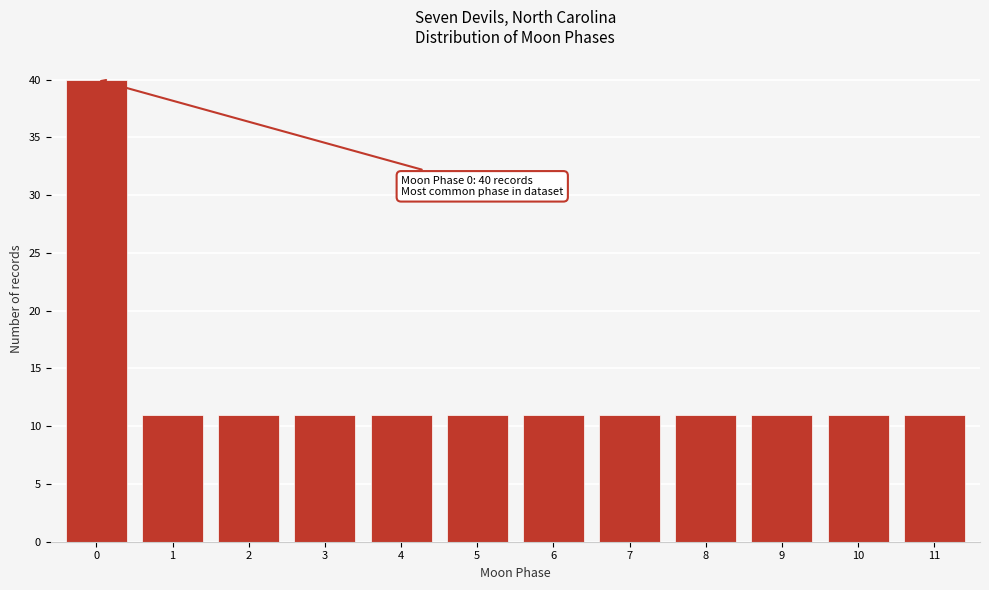

Reading right to left, what are all the values shown in this chart?

11=11	10=11	9=11	8=11	7=11	6=11	5=11	4=11	3=11	2=11	1=11	0=40